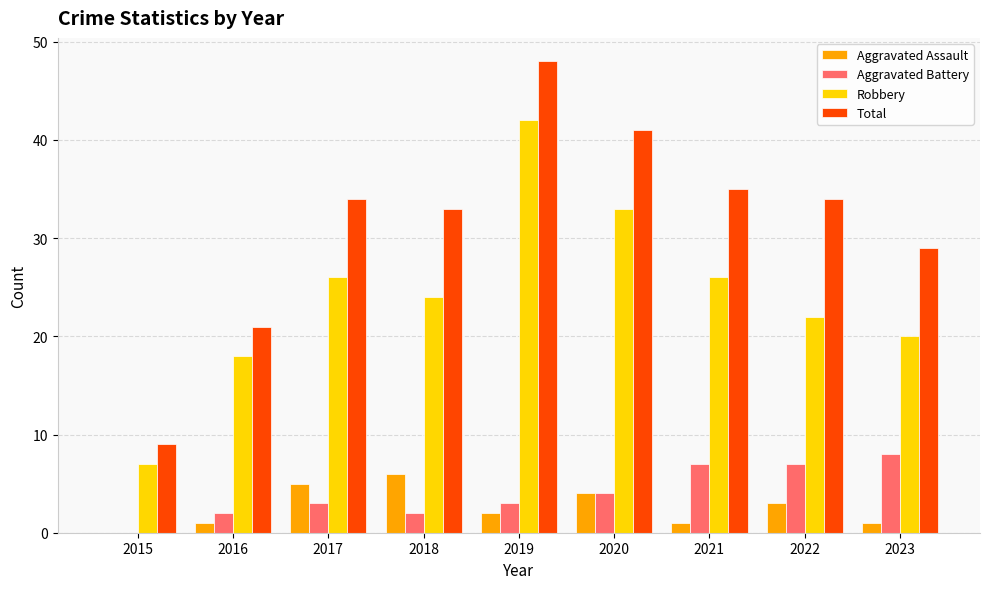

The value of Aggravated Battery at 2016 is 2. True or false?

True